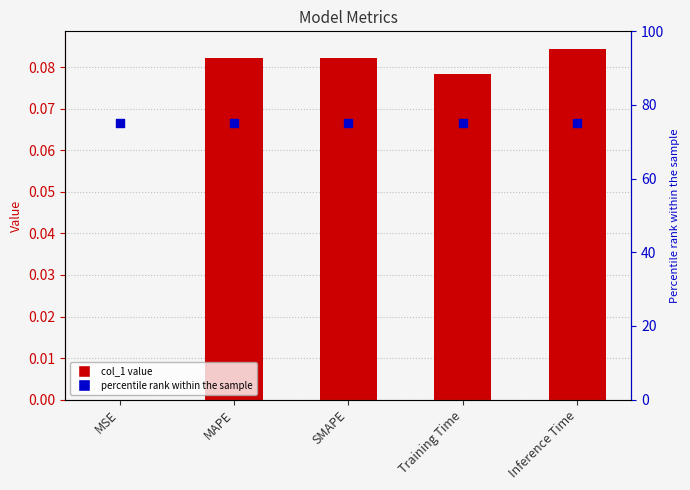

Which series reaches the minimum Y coordinate?

col_1